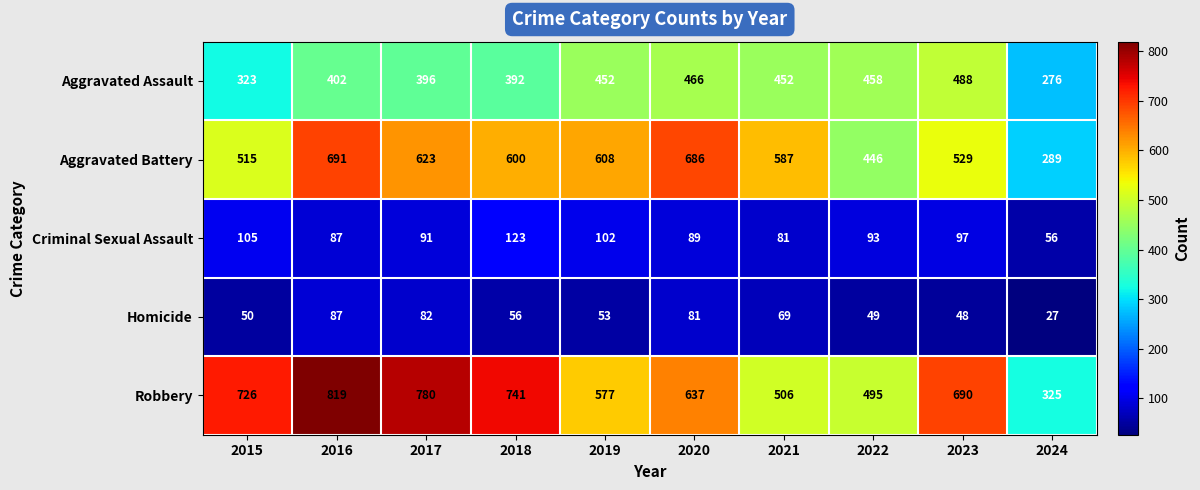

What is the approximate value of Homicide at 2020?

81